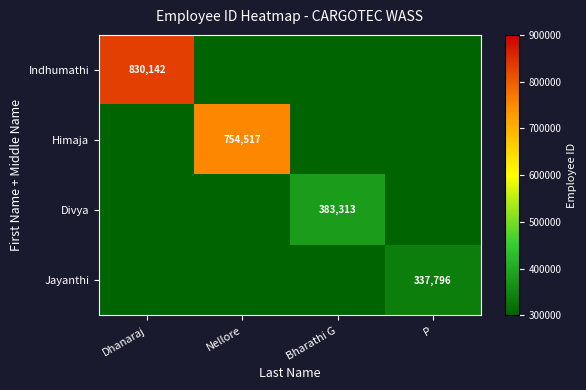

How many Himaja values are between 0 and 754517?

4